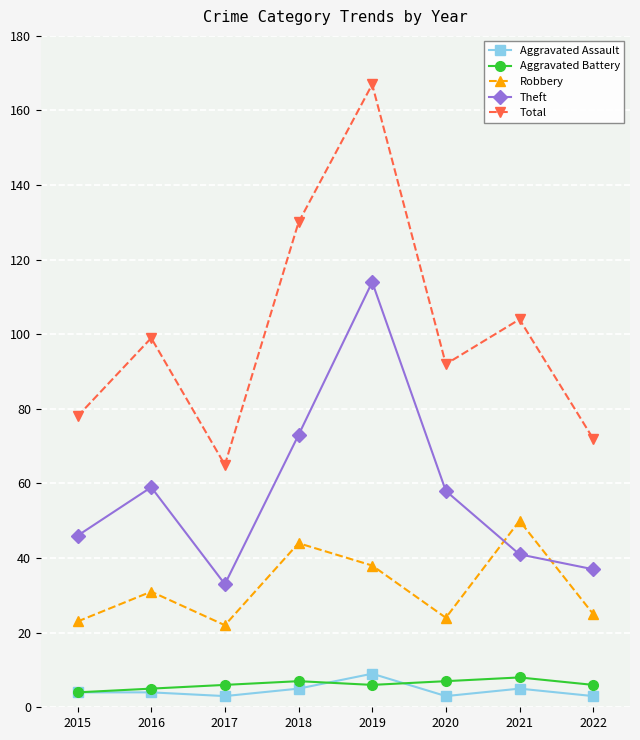

At 2022, list the series in order from smallest to largest.

Aggravated Assault, Aggravated Battery, Robbery, Theft, Total